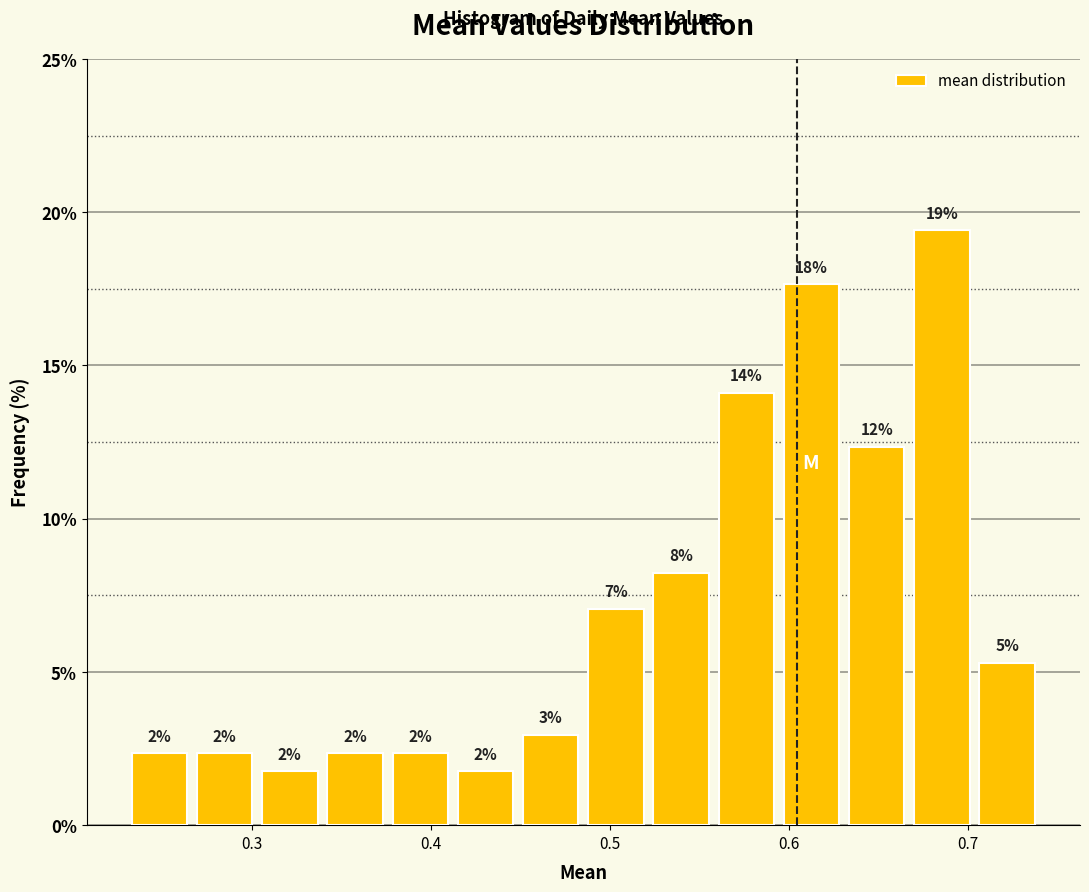

Around what value on the x-axis is the tallest bar? Give the approximate position of its centre, as read against the axis.

0.69